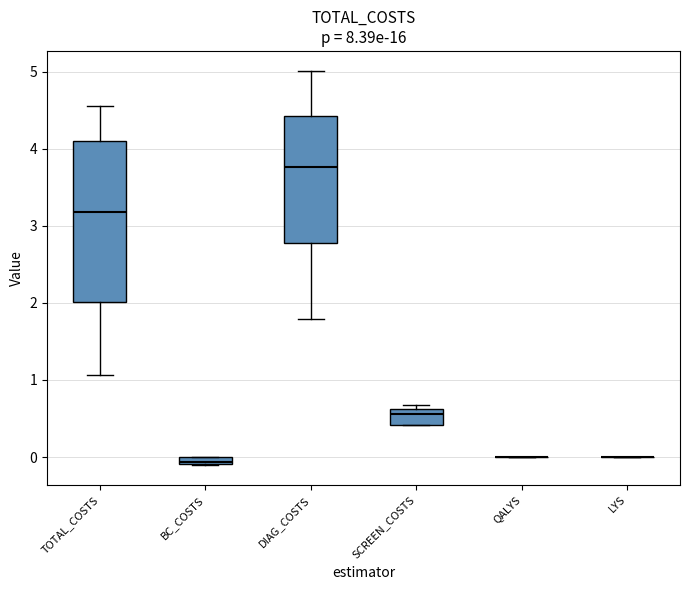

Where is the lower edge of the box for DIAG_COSTS on the y-axis? The values are not printed on the chart, so give them approximately, as read against the axis.

2.8